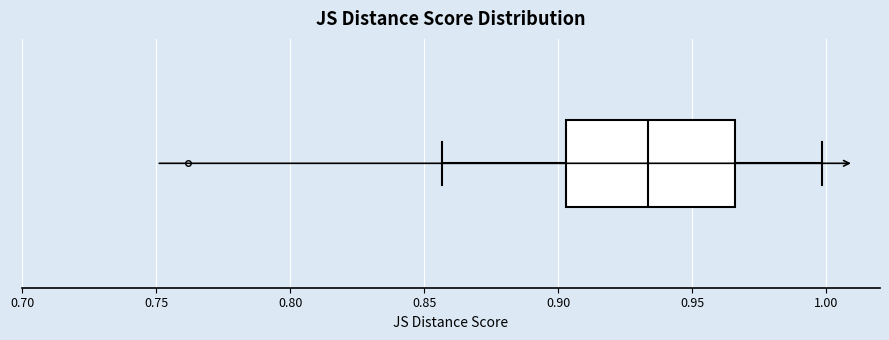

Transcribe this box plot: give where the median line is, the range the box spans, and where the two whiskers end, as read against the x-axis. The values are not printed on the chart, so give them approximately, as read against the axis.

median 0.935, box 0.905 to 0.965, whiskers 0.855 to 1.000